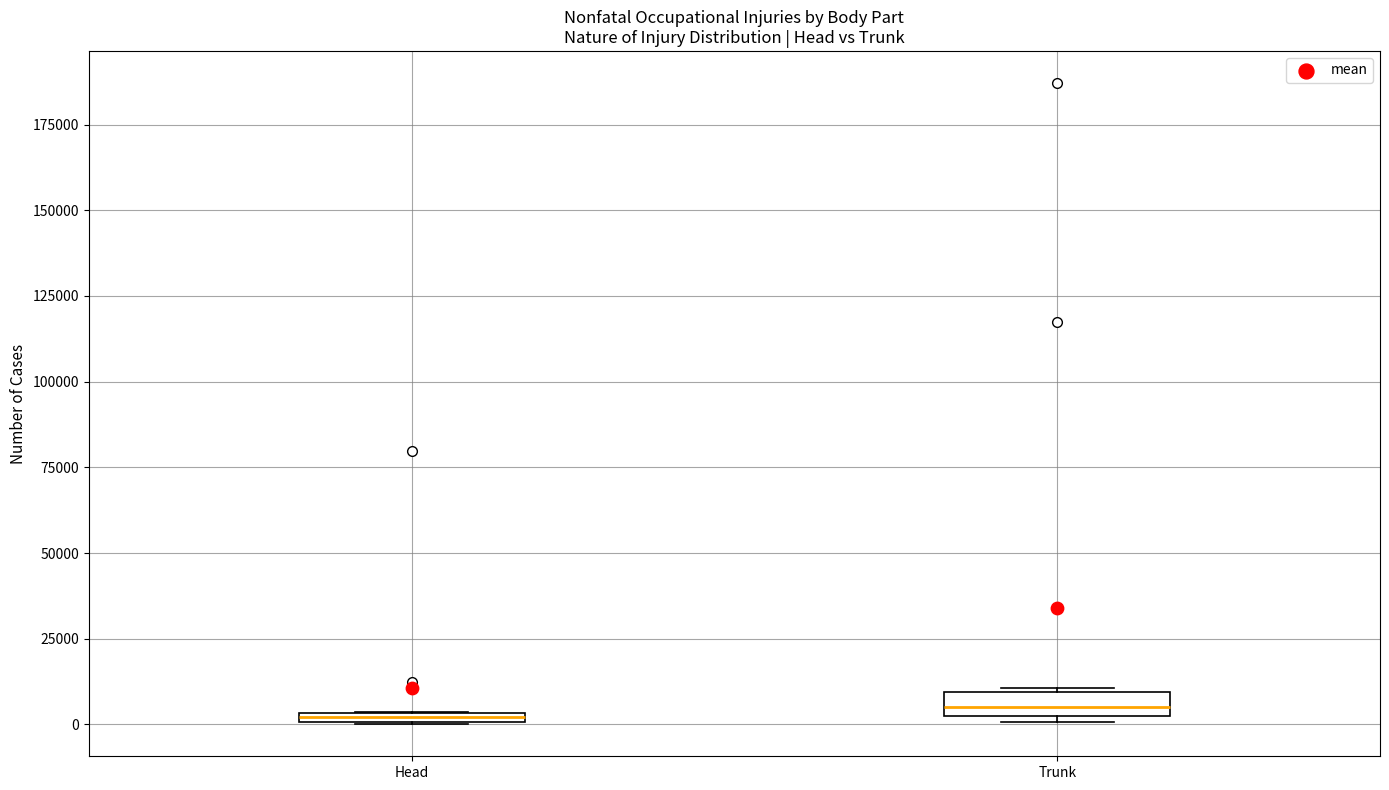

Where is the lower edge of the box for Trunk on the y-axis? The values are not printed on the chart, so give them approximately, as read against the axis.

0